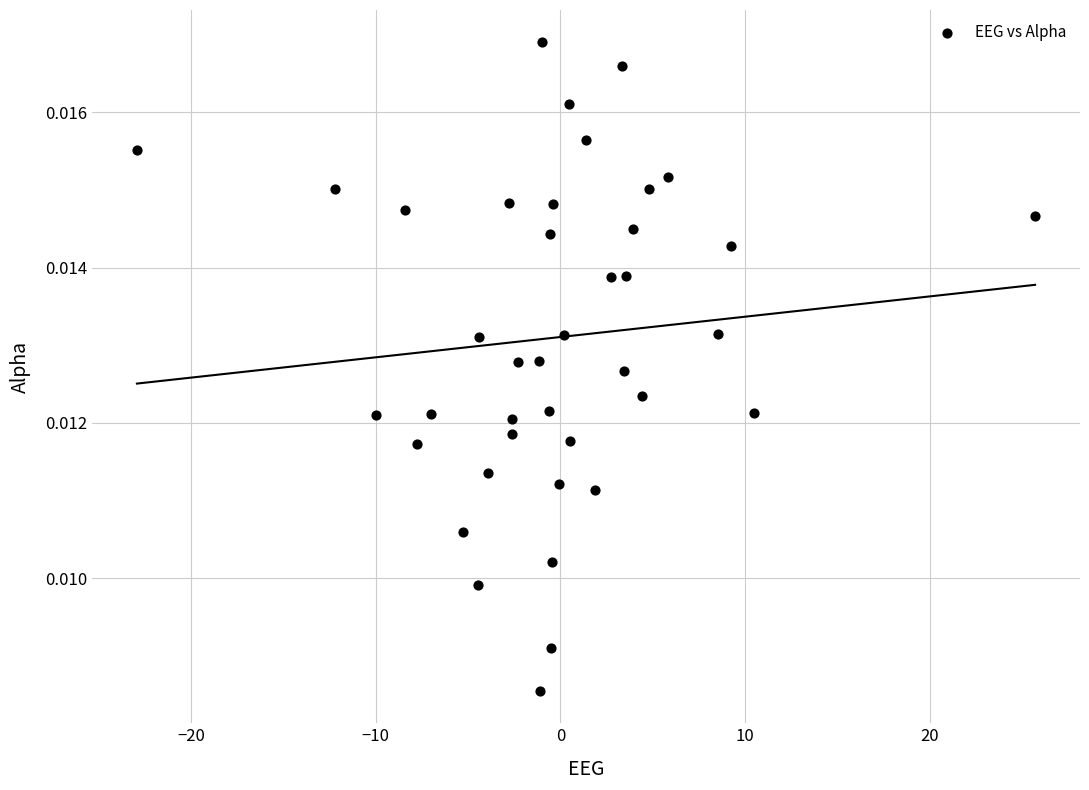

What is the range of X values (max minus min)?

48.6